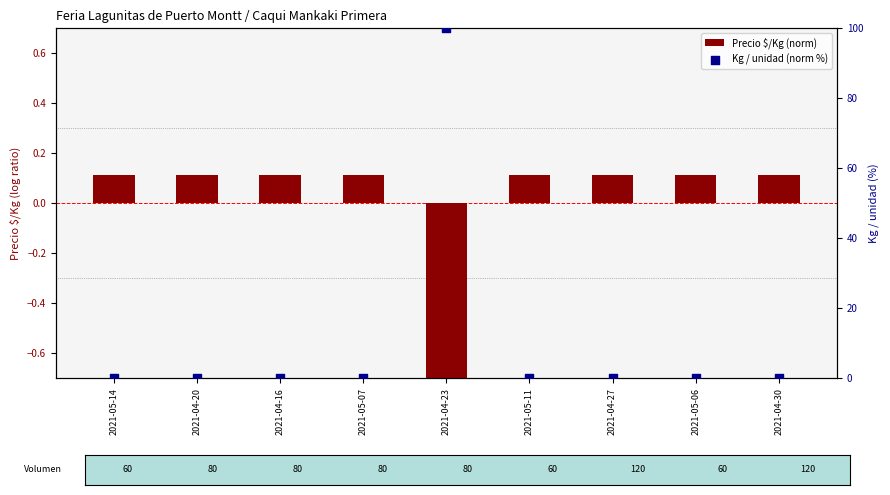

Which series has the largest total across all categories?

Kg / unidad (norm %)